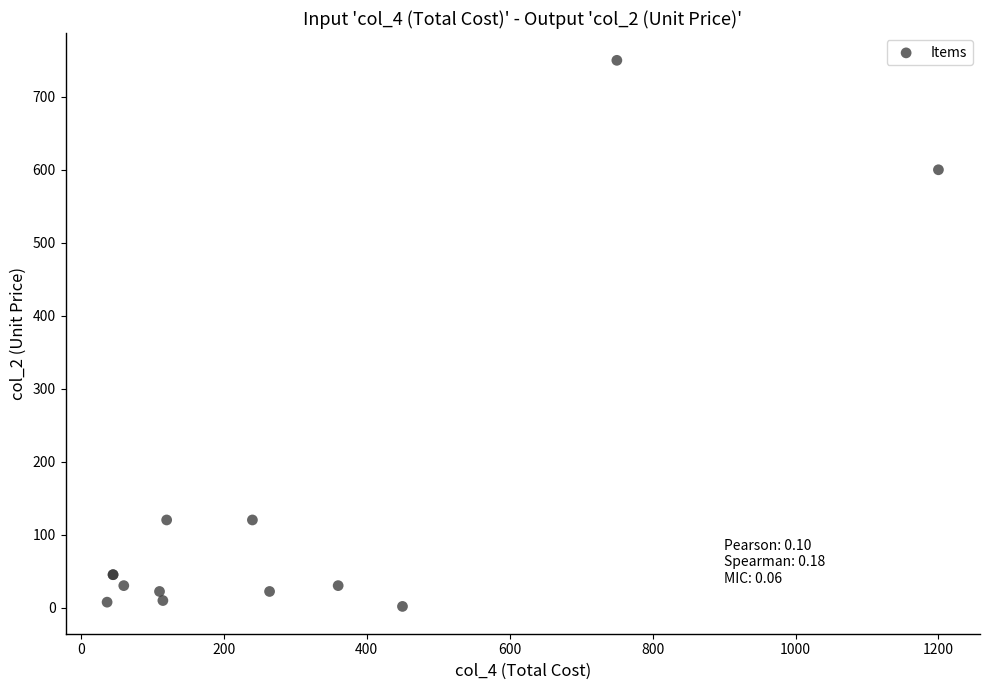

What Y value in the scatter plot is closest to 375?

600.0